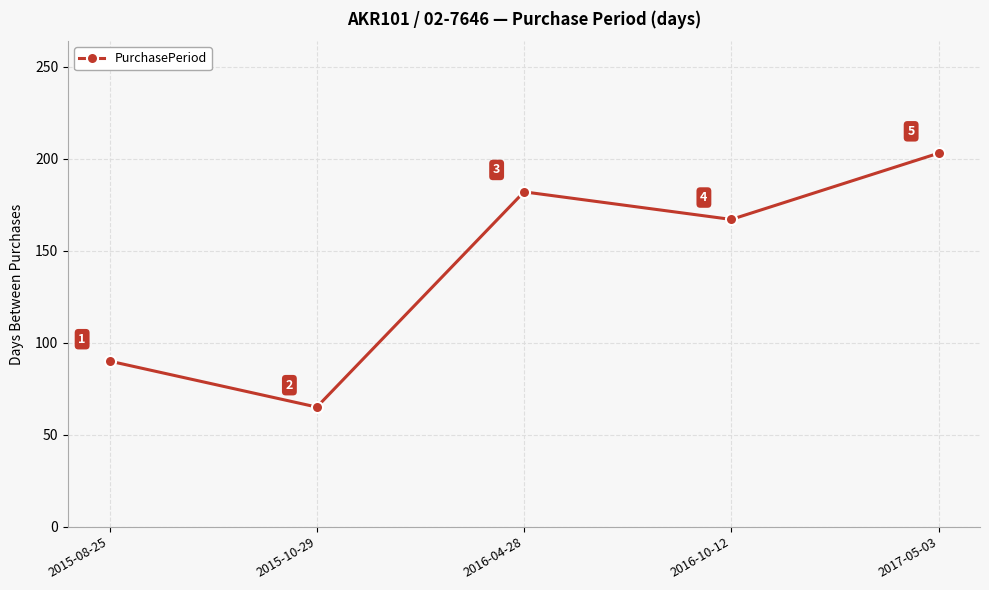

What is the label of the 1st point from the right?

2017-05-03